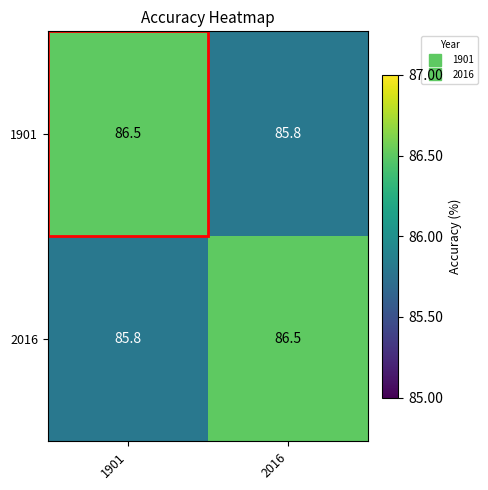

What is the smallest value displayed?

85.8